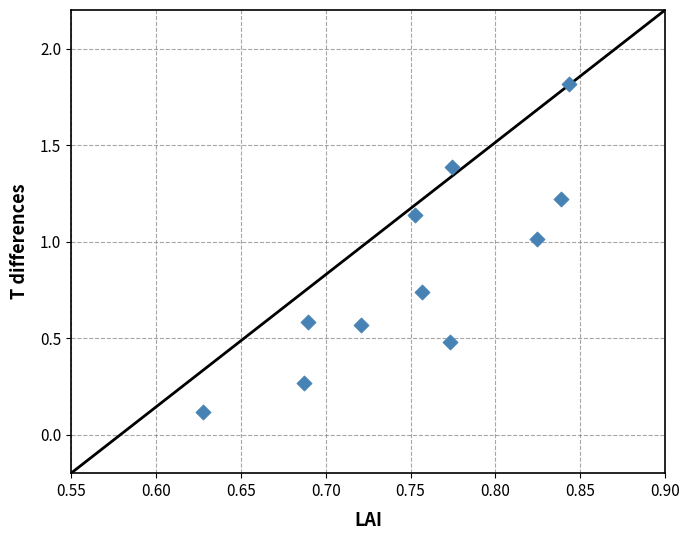

What is the average Y value?

0.8